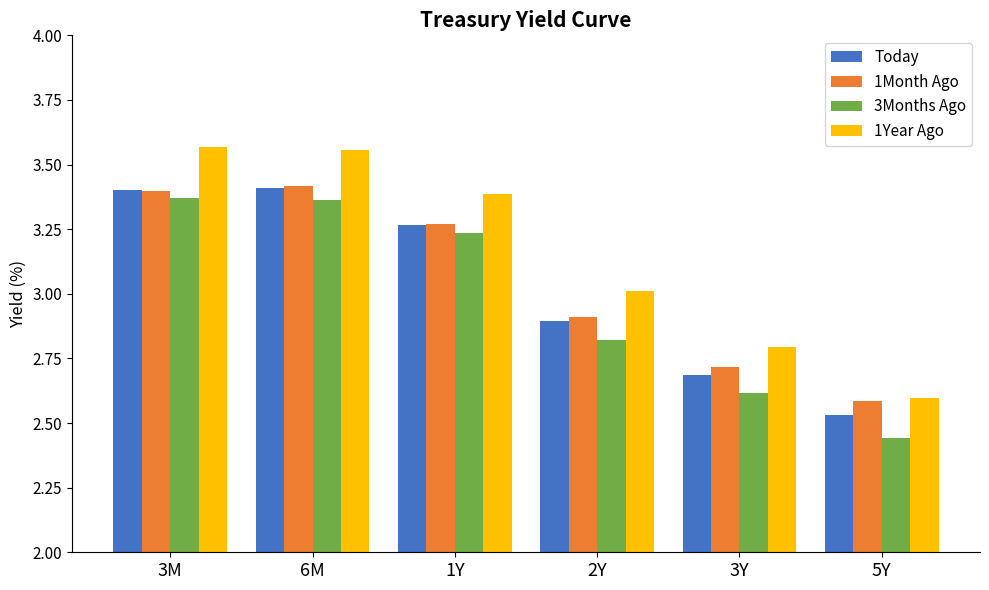

Which category has the lowest value in the 1Year Ago series?

5Y